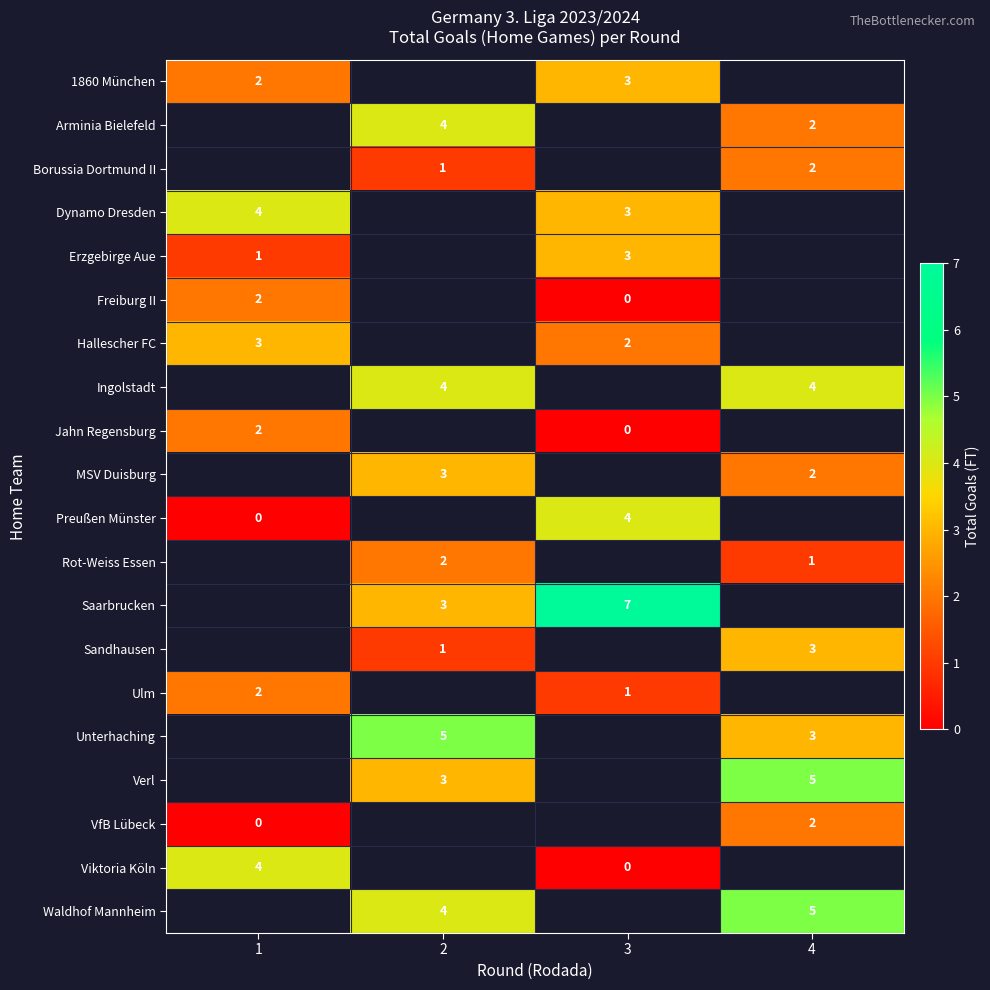

True or false: Rot-Weiss Essen has a value of 1 at 4.

True